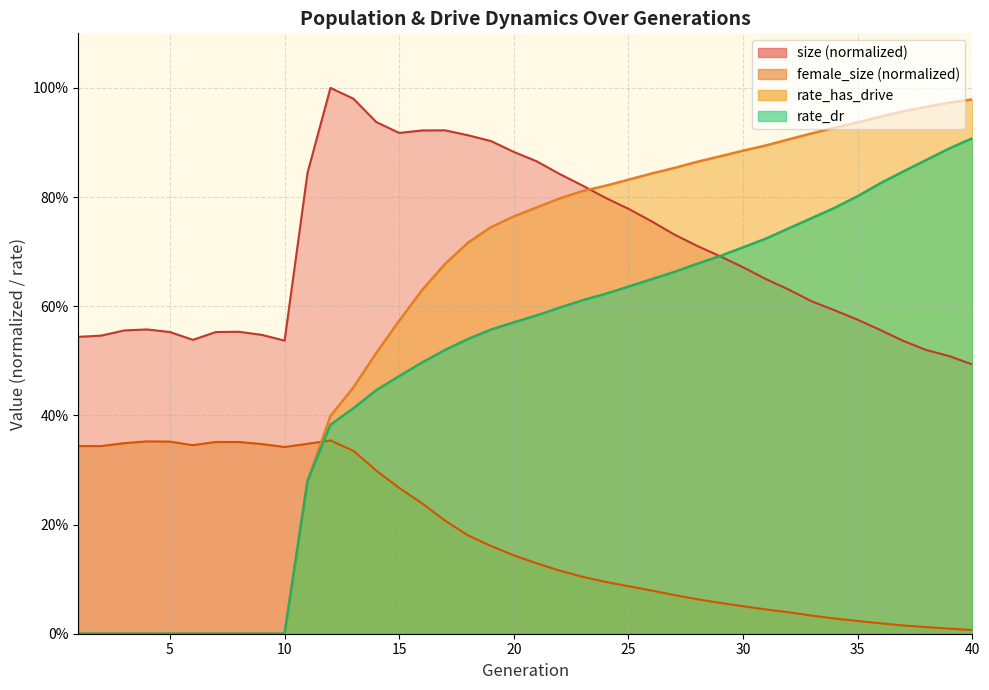

What are all the series names shown in the legend?

size (normalized), female_size (normalized), rate_has_drive, rate_dr